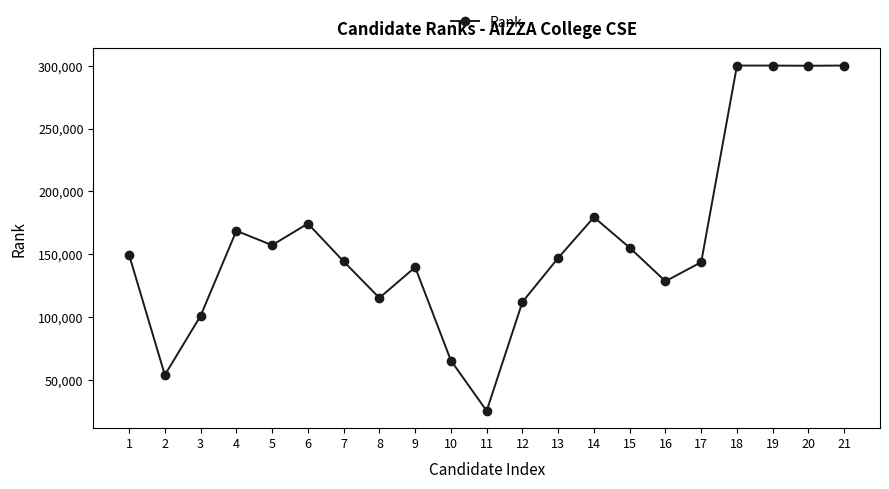

At which label does the data first exceed 146990?

1